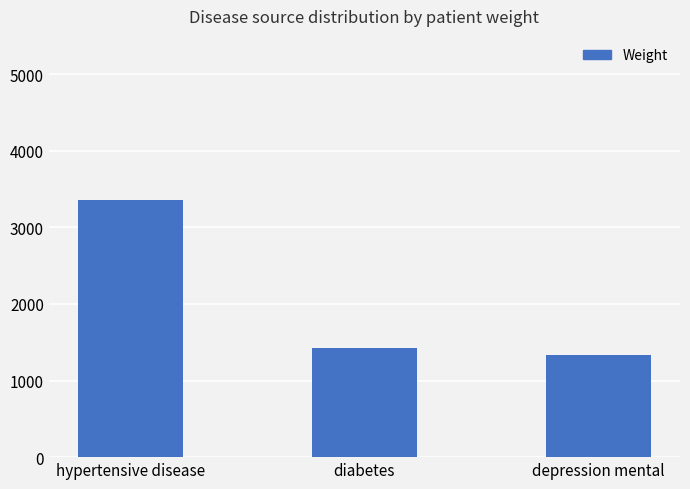

Does the chart contain stacked bars?

No